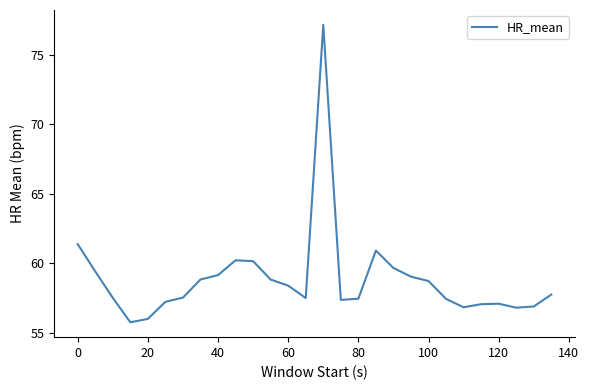

What is the maximum value shown in the chart?

77.1